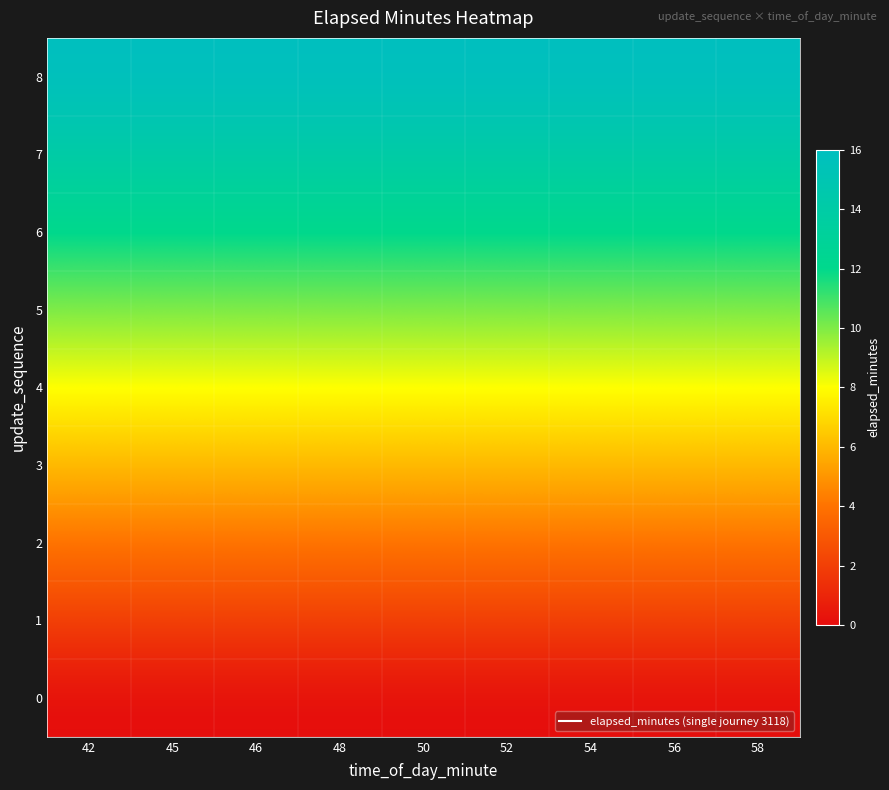

Reading right to left, transcribe all the data shown in this chart.

0: 58=0	56=0	54=0	52=0	50=0	48=0	46=0	45=0	42=0
1: 58=2	56=2	54=2	52=2	50=2	48=2	46=2	45=2	42=2
2: 58=4	56=4	54=4	52=4	50=4	48=4	46=4	45=4	42=4
3: 58=6	56=6	54=6	52=6	50=6	48=6	46=6	45=6	42=6
4: 58=8	56=8	54=8	52=8	50=8	48=8	46=8	45=8	42=8
5: 58=10	56=10	54=10	52=10	50=10	48=10	46=10	45=10	42=10
6: 58=12	56=12	54=12	52=12	50=12	48=12	46=12	45=12	42=12
7: 58=14	56=14	54=14	52=14	50=14	48=14	46=14	45=14	42=14
8: 58=16	56=16	54=16	52=16	50=16	48=16	46=16	45=16	42=16